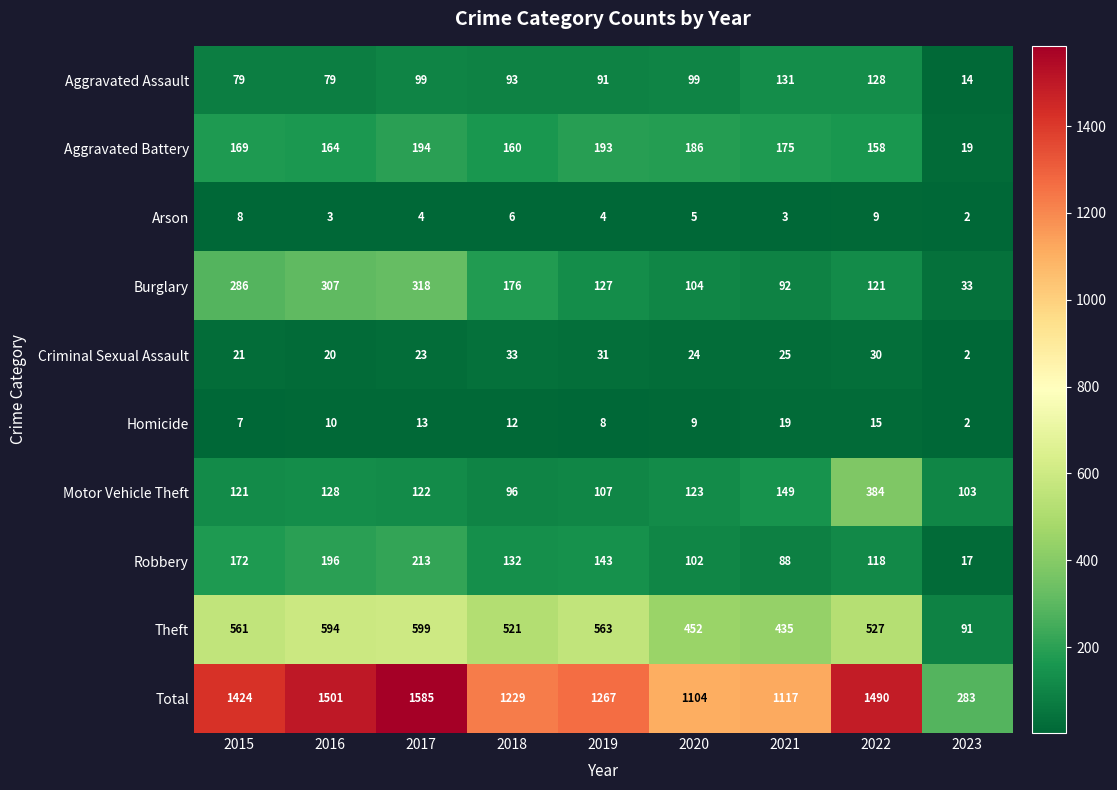

Read the Burglary value at 2015, to the nearest 10.

290